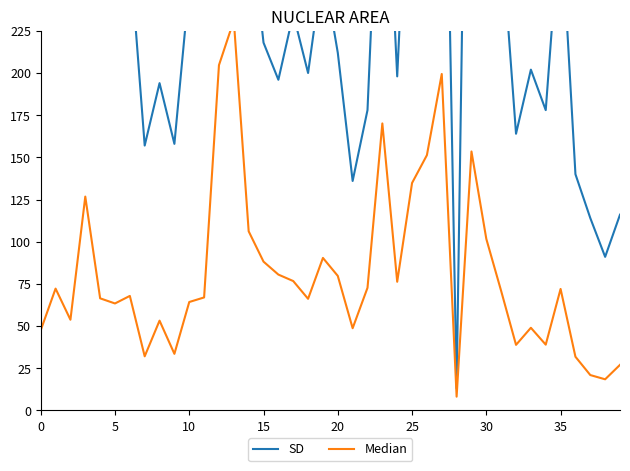

Does the chart display data point markers on the line(s)?

No